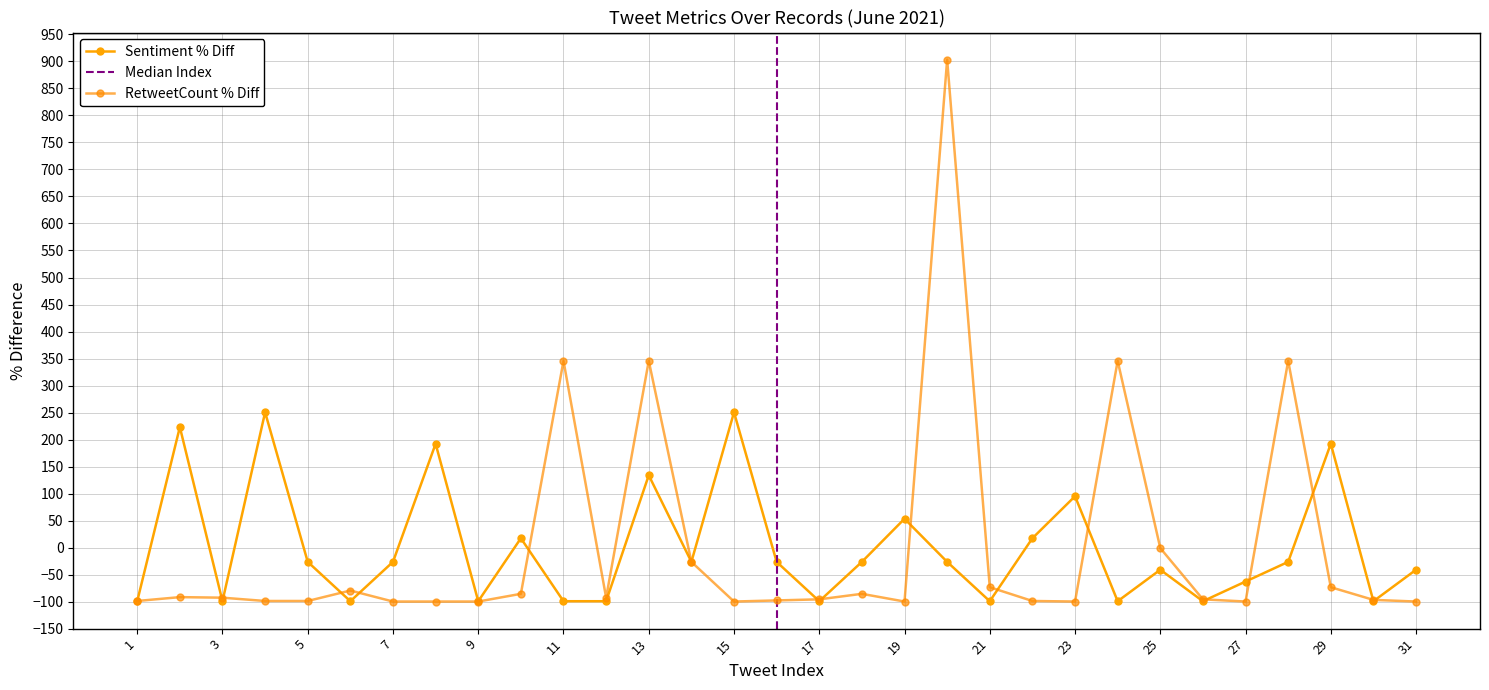

What is the sum of the Avg RetweetCount values at 14 and 30?

-123.5